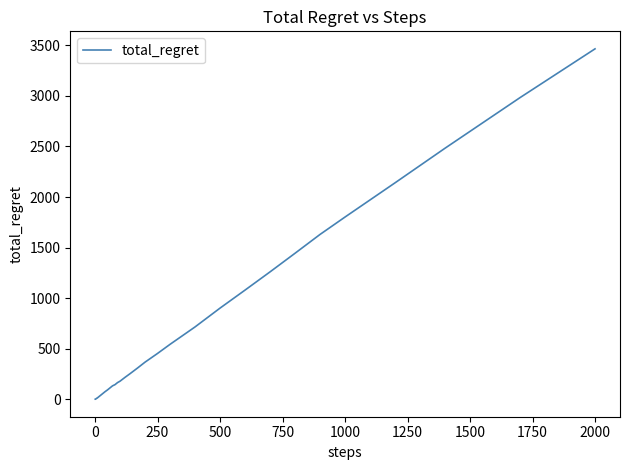

What is the maximum value shown in the chart?

3464